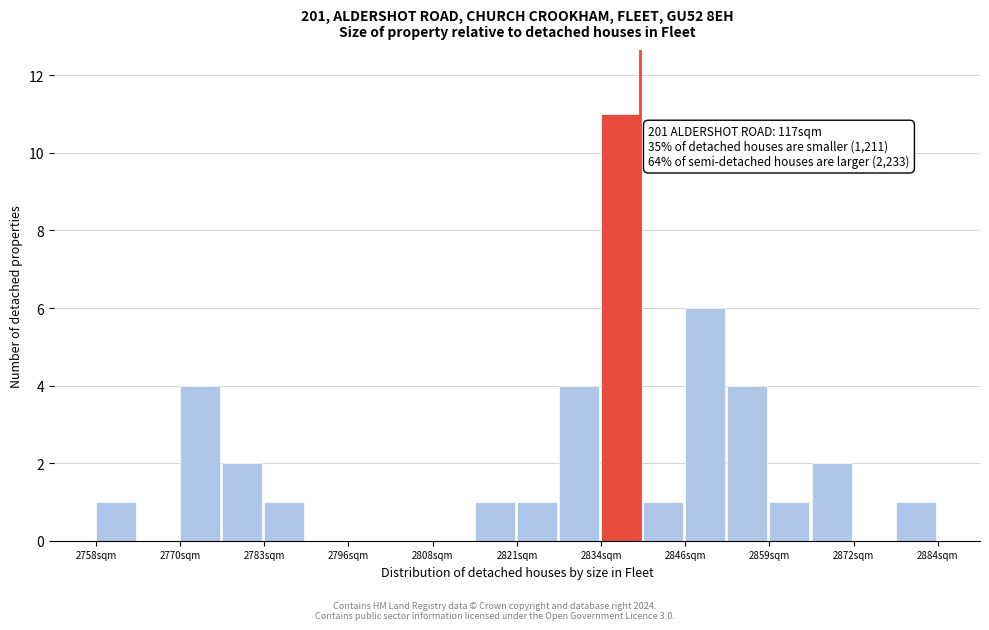

Around what value on the x-axis is the tallest bar? Give the approximate position of its centre, as read against the axis.

2838